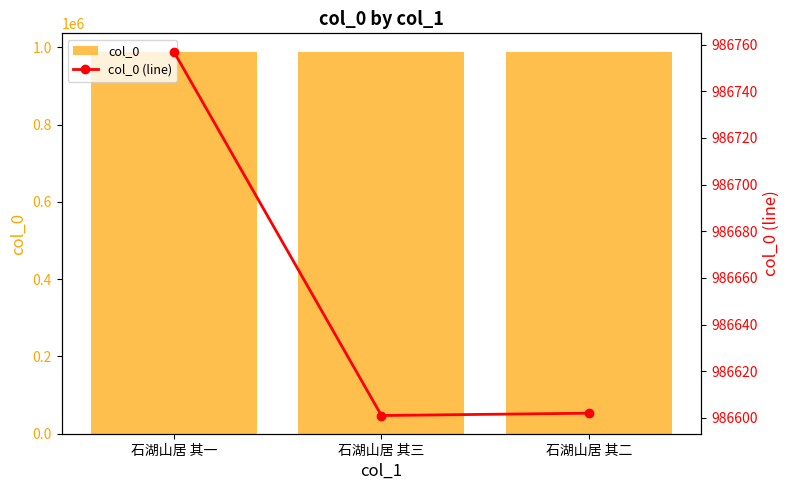

True or false: col_0 has a value of 986757 at 石湖山居 其一.

True